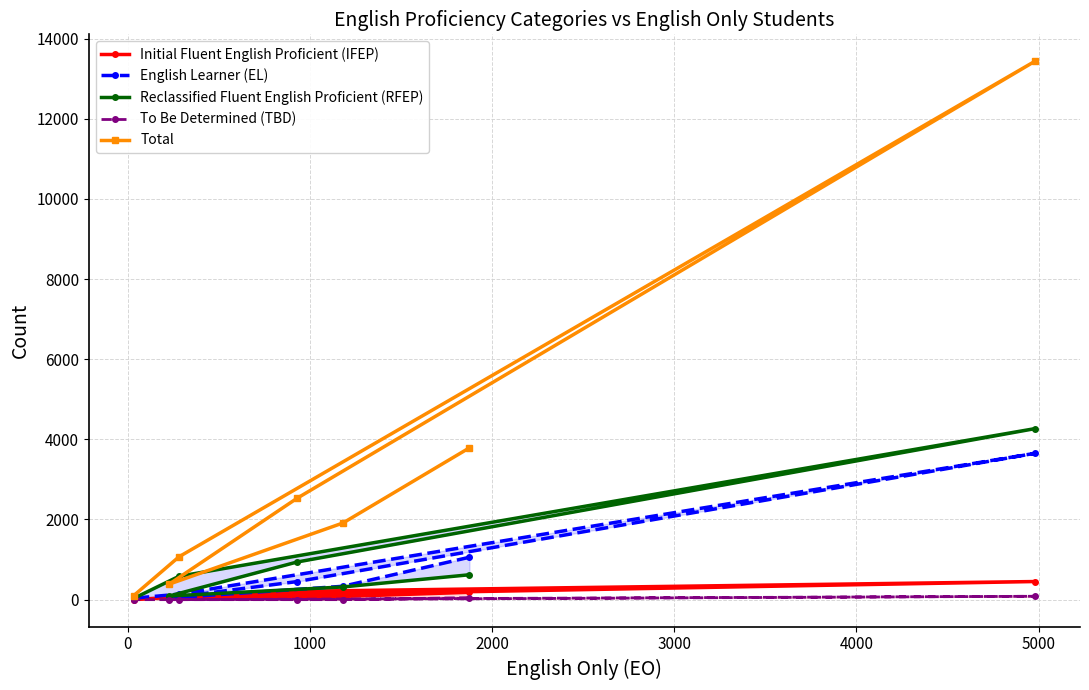

Does the chart have visible grid lines?

Yes